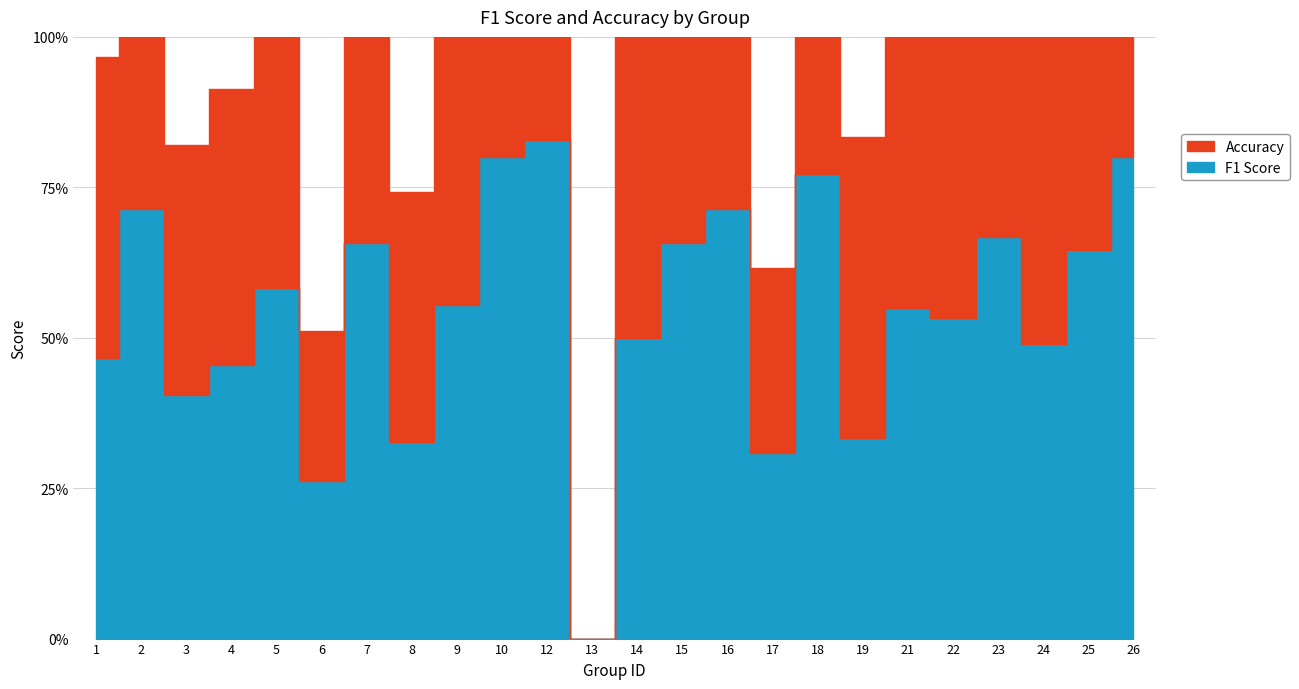

The f1 series shows 0.6 at 25. True or false?

True